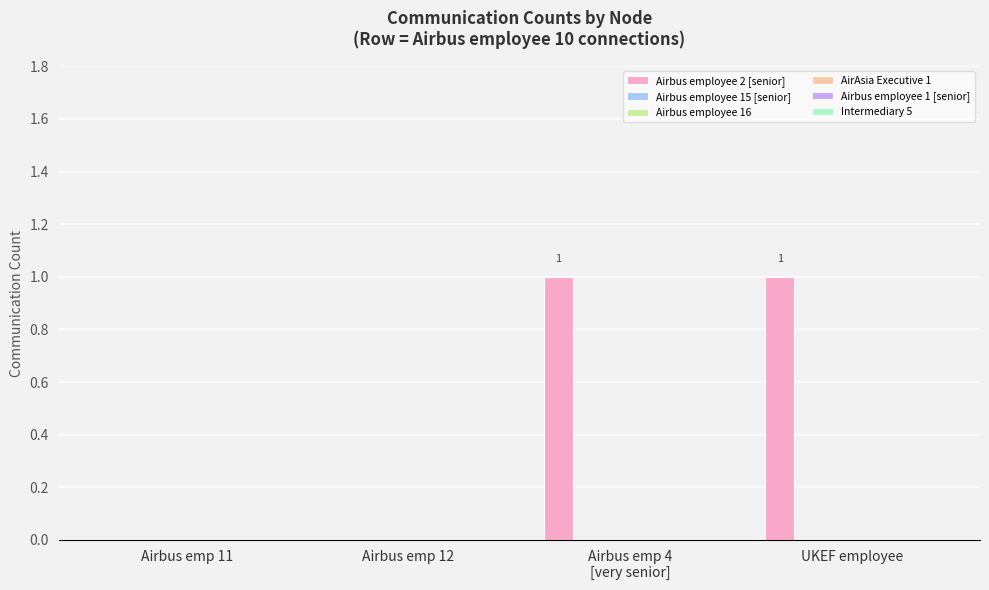

How many positive values are there?

2